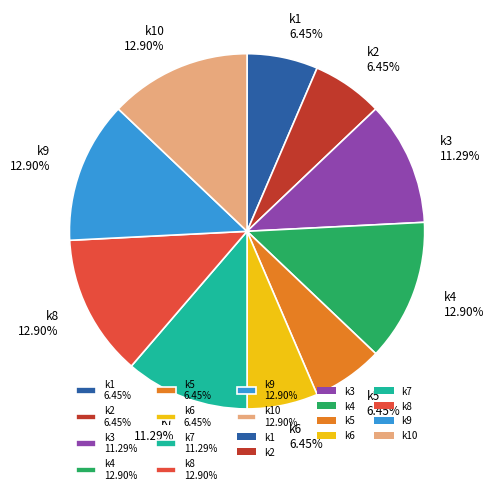

Which has a higher value, k3 11.29% or k5 6.45%?

k3 11.29%